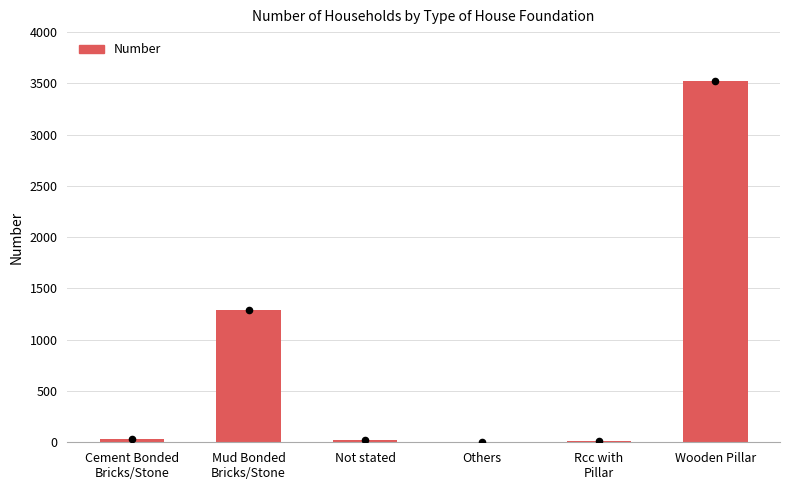

What is the change in value from Rcc with
Pillar to Wooden Pillar?

+3510